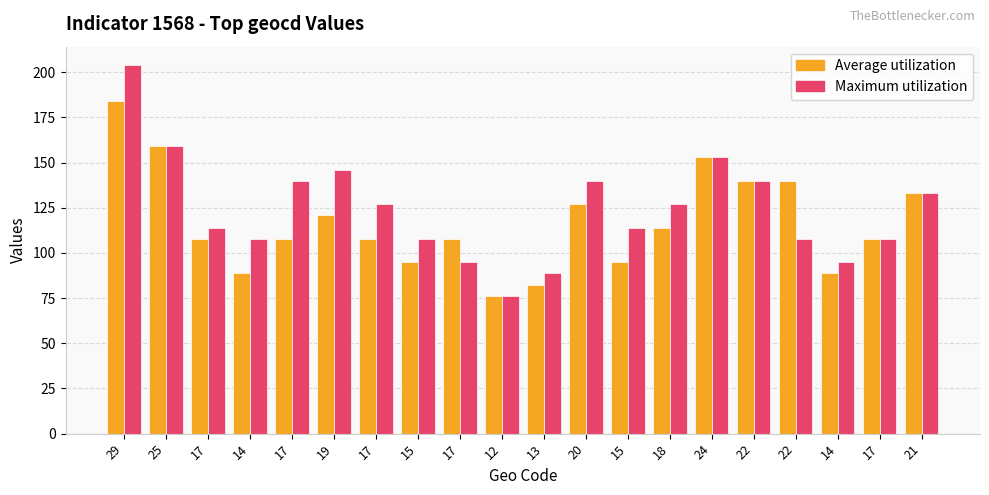

How many bars are there in each group?

2